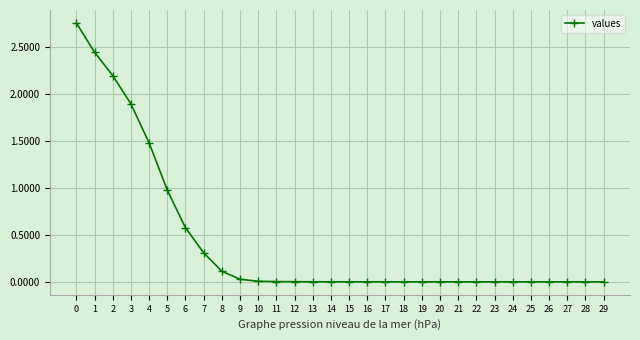

What is the sum of all values?

12.8